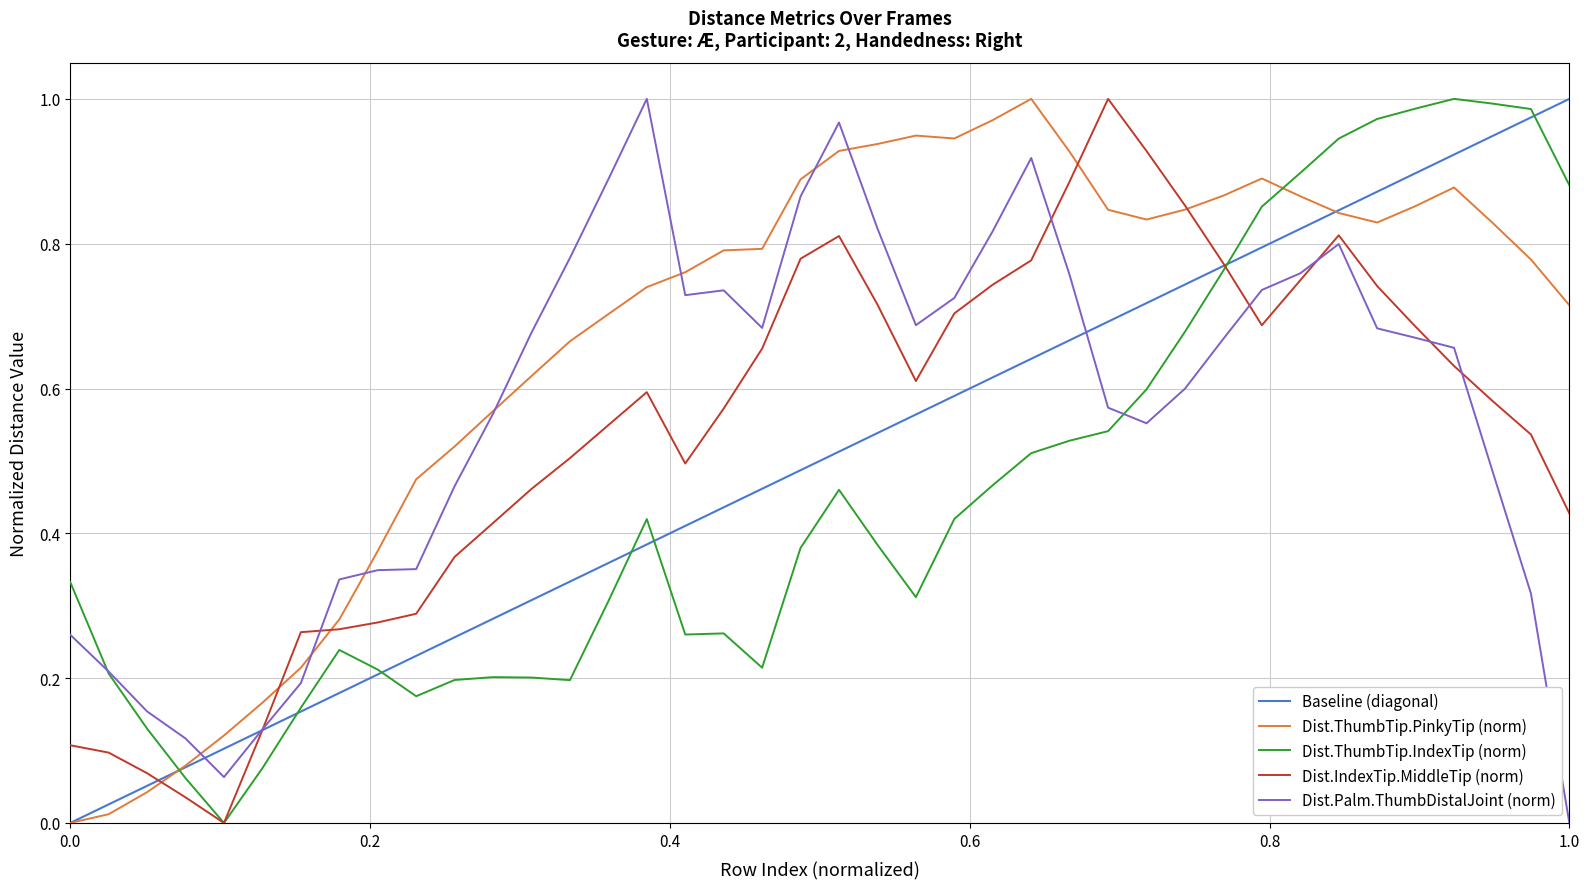

How many intersections are there between Dist.ThumbTip.PinkyTip (norm) and Dist.ThumbTip.IndexTip (norm)?

2